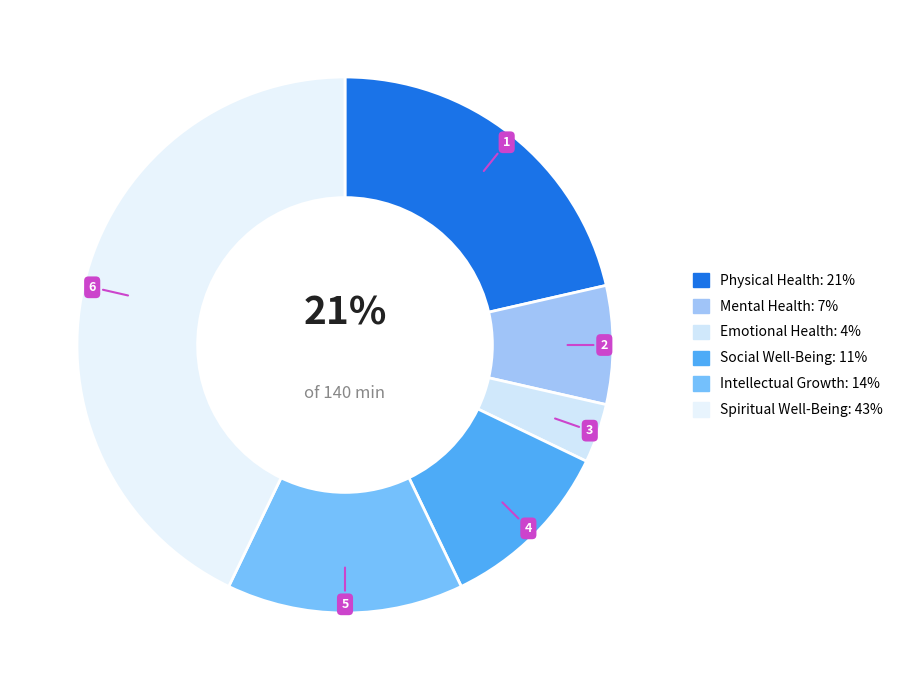

Count the number of slices in the pie.

6